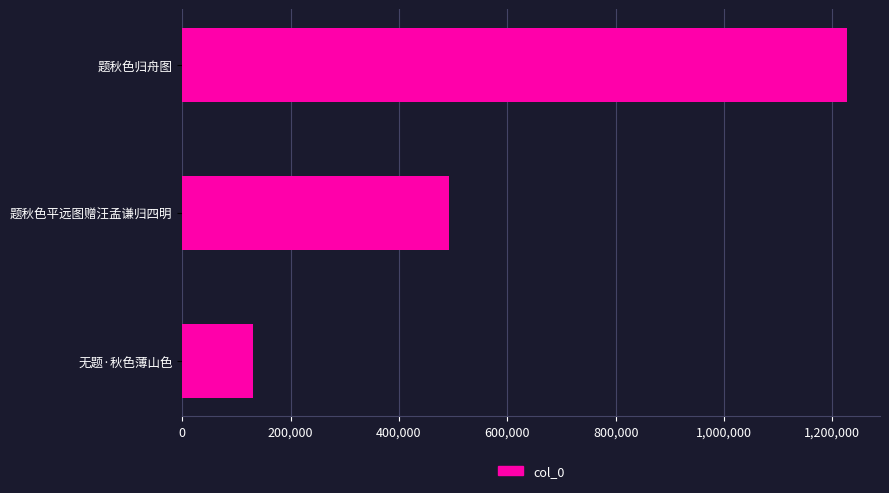

Reading bottom to top, list all the values displayed in this chart.

130647	491508	1226549